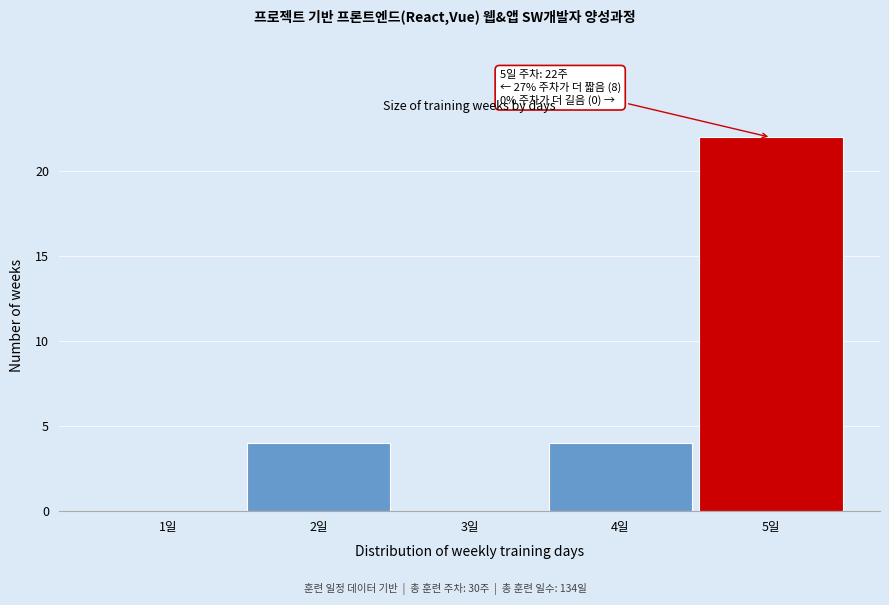

Over which range of the x-axis is the bar tallest?

4.5 to 5.5